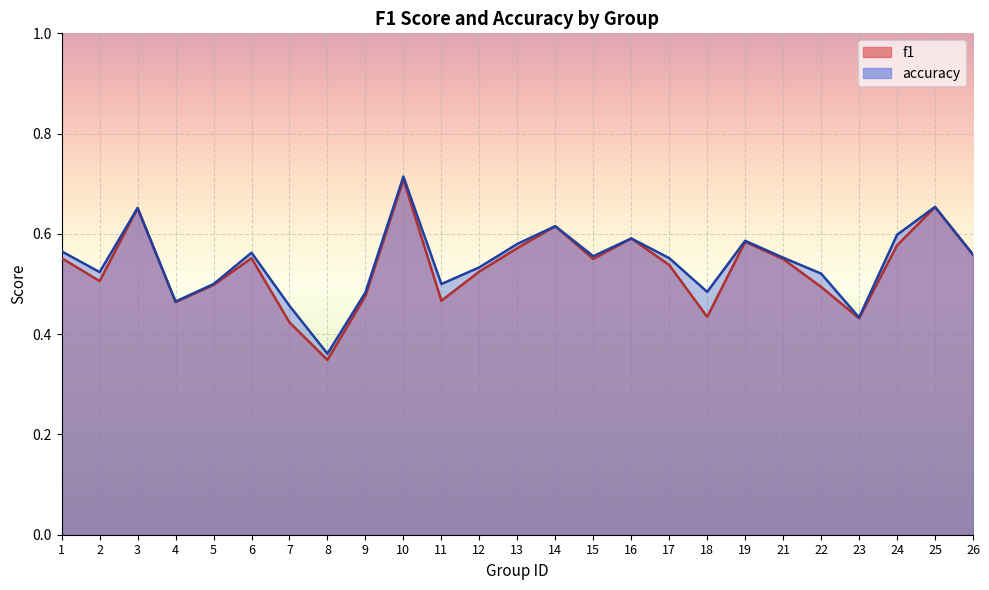

True or false: accuracy and f1 intersect in this chart.

False